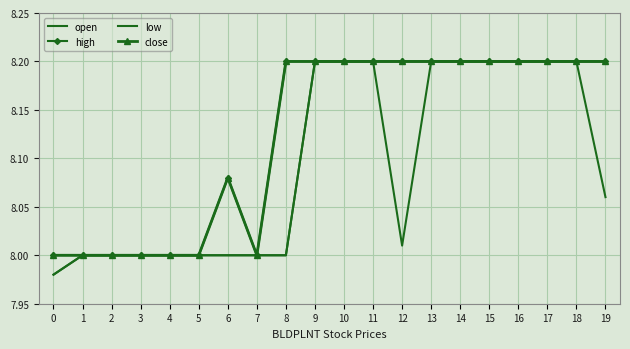

What is the difference between the maximum and minimum values in the low series?

0.2